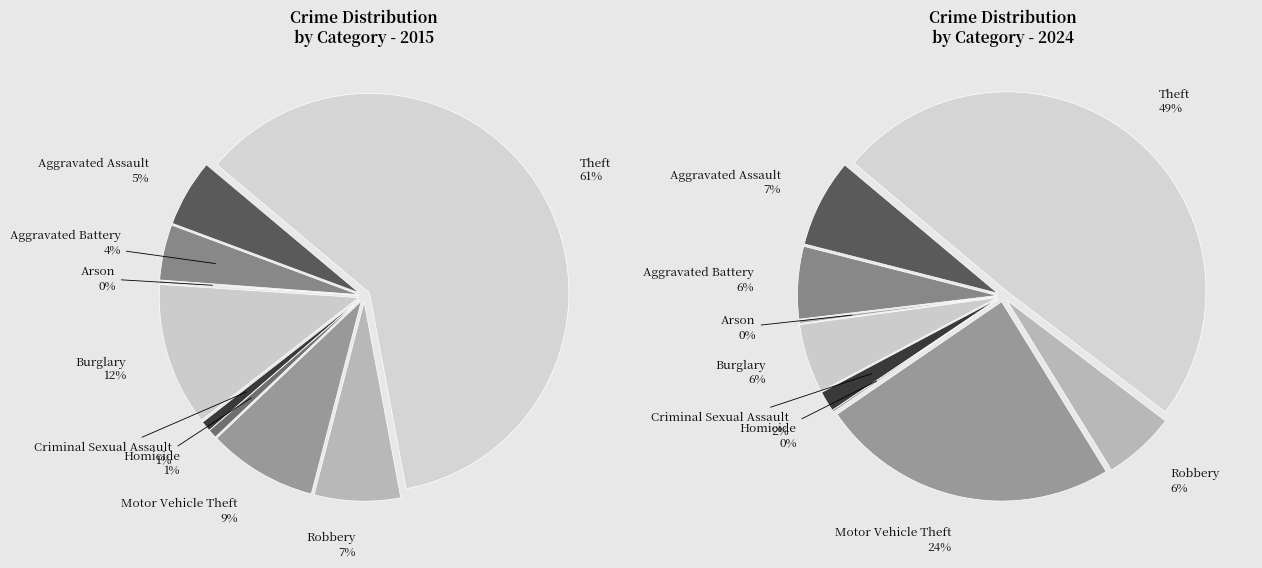

The 3 slice represents 25% of the pie. True or false?

False